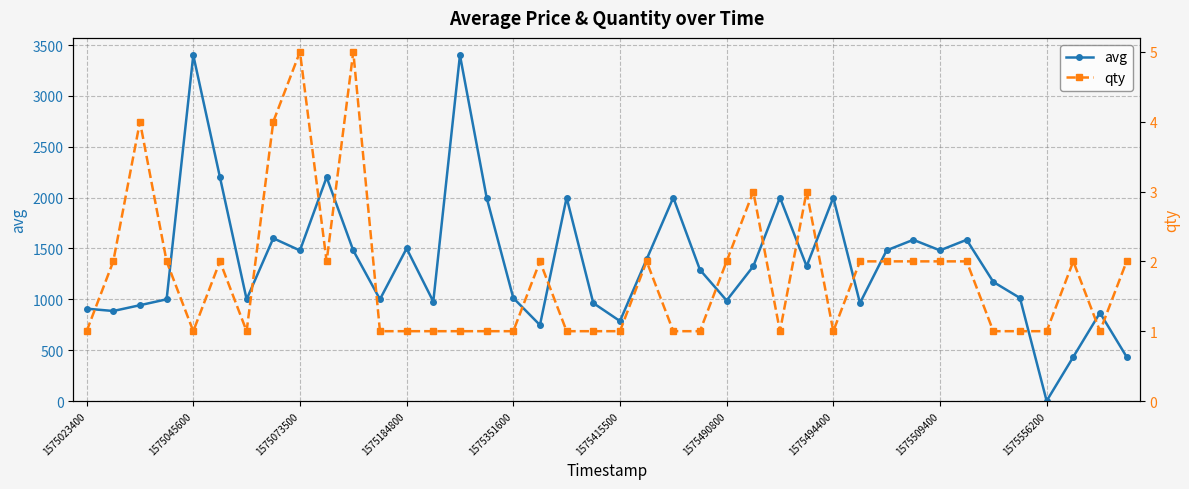

Rank the series by their maximum value, from lowest to highest.

qty, avg